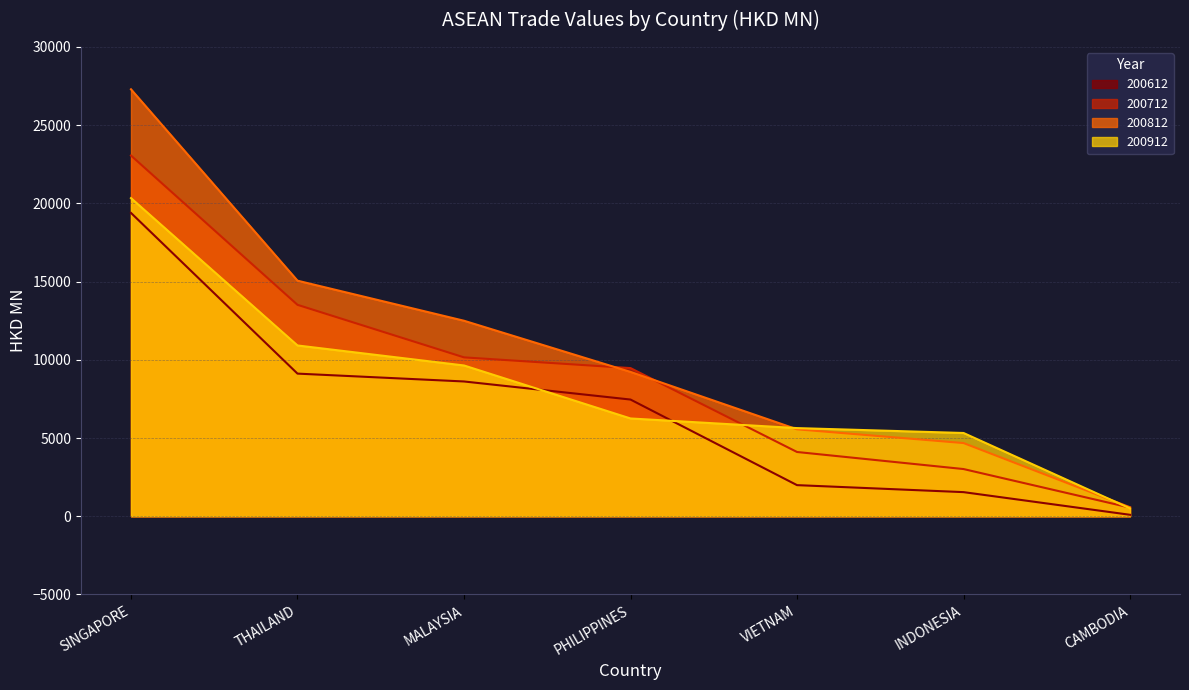

What is the difference between the second highest and minimum values in the 200812 series?

14488.1